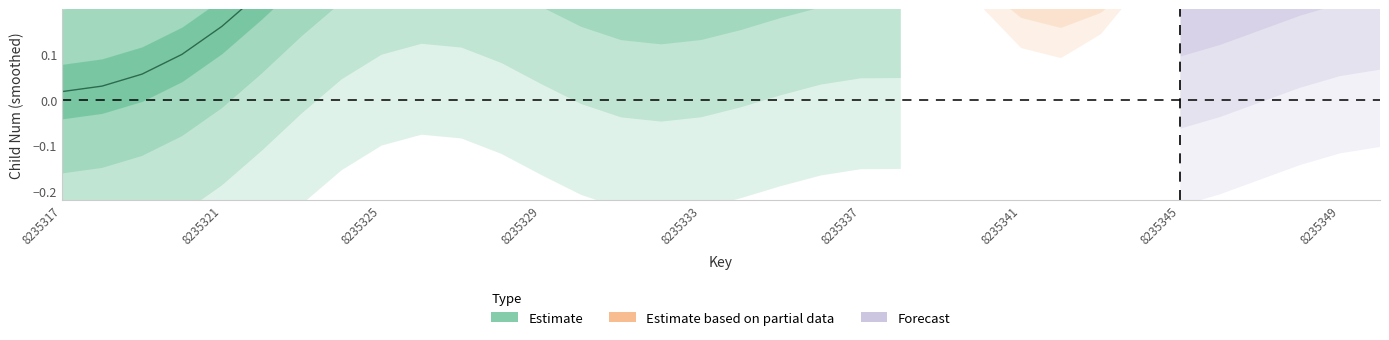

True or false: Estimate and Estimate based on partial data cross at least once.

False